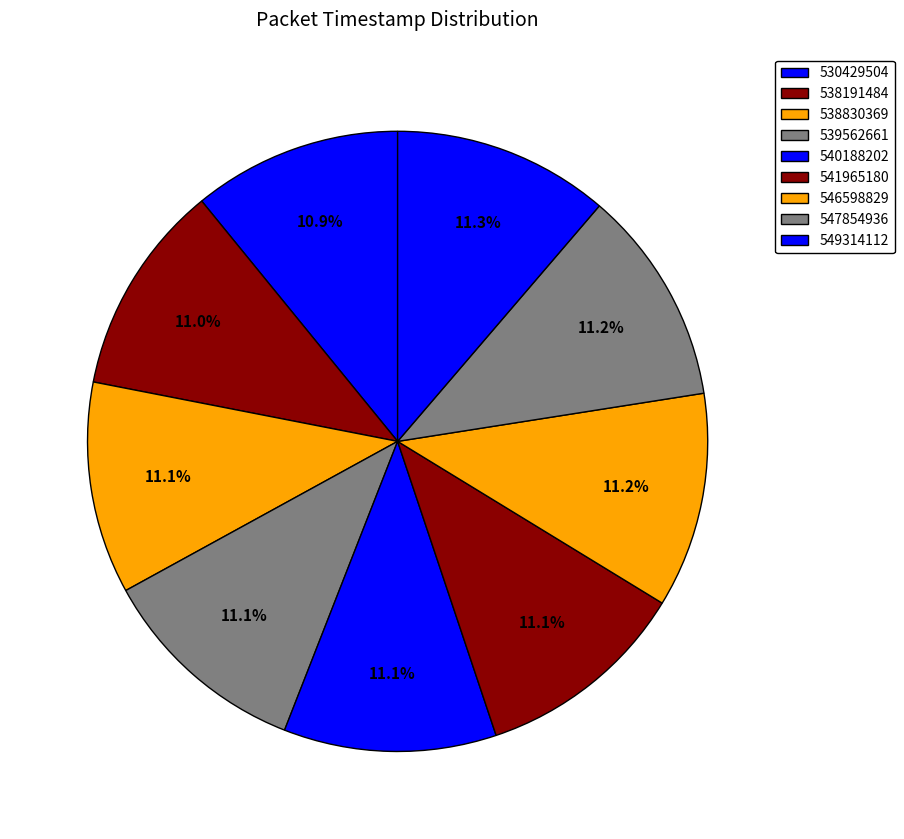

How many segments does this pie chart have?

9